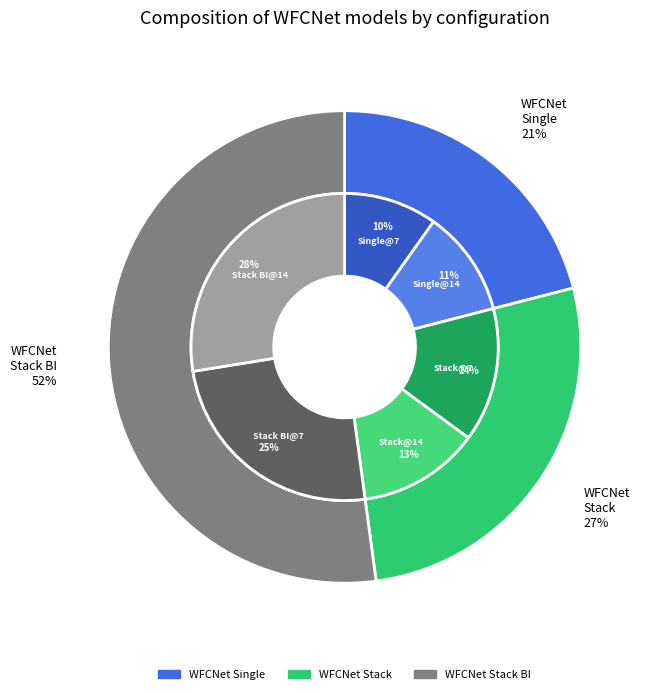

Is there a majority slice in this chart?

No